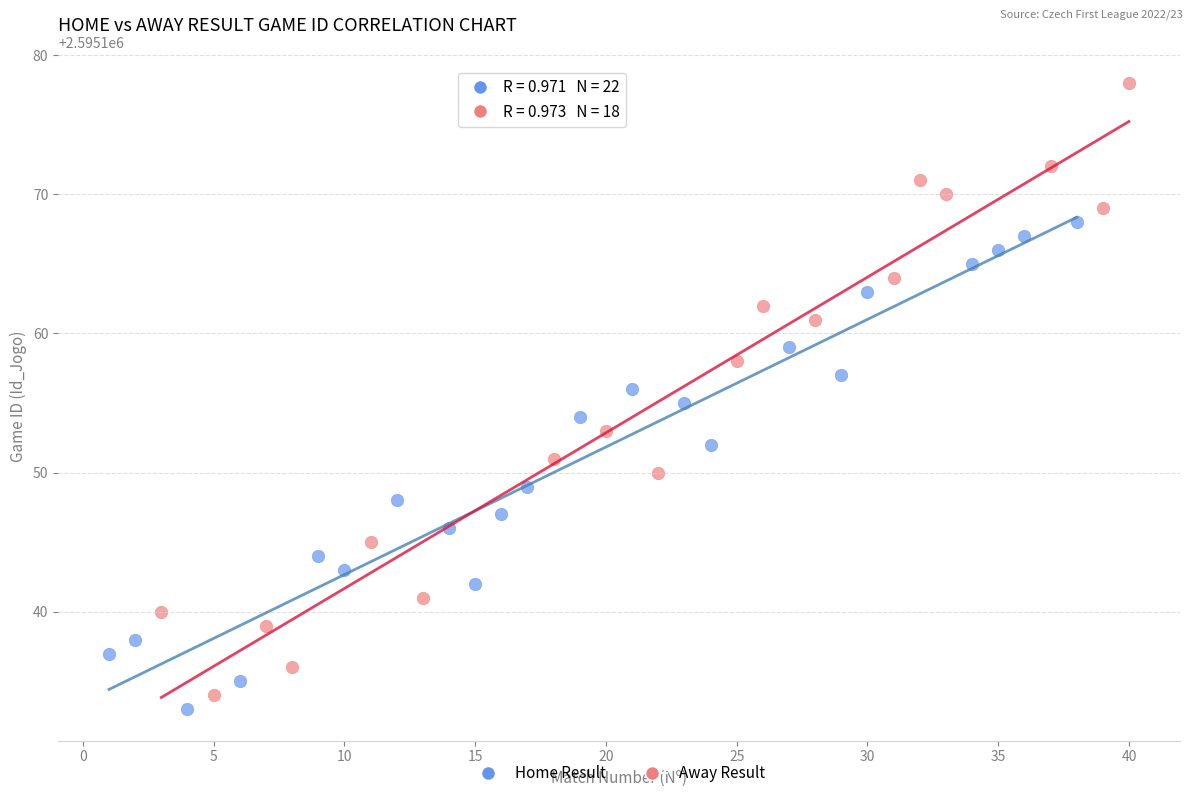

Which series contains the highest Y value?

Away Result